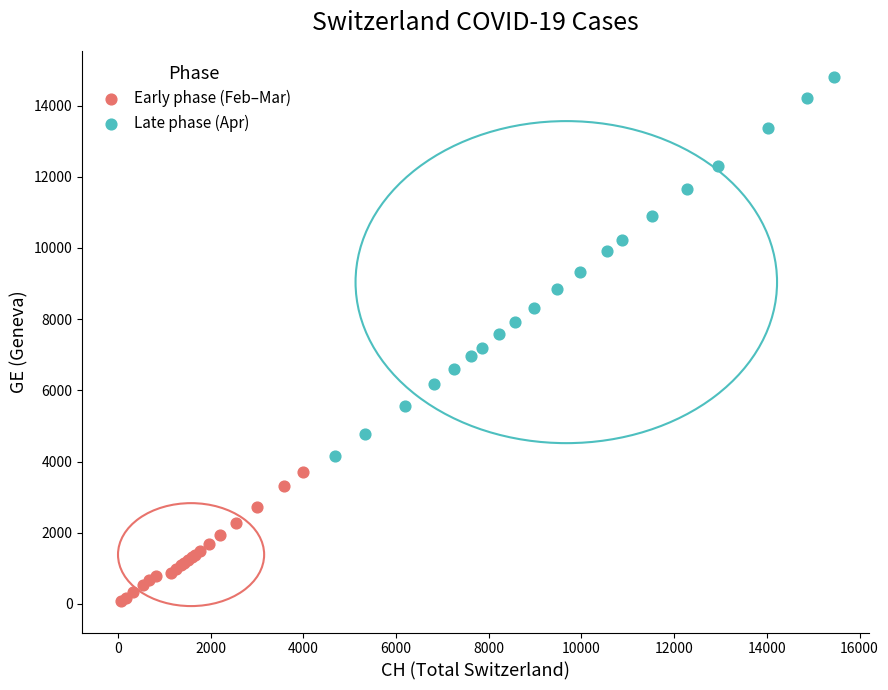

Which series reaches the minimum Y coordinate?

Early phase (Feb–Mar)